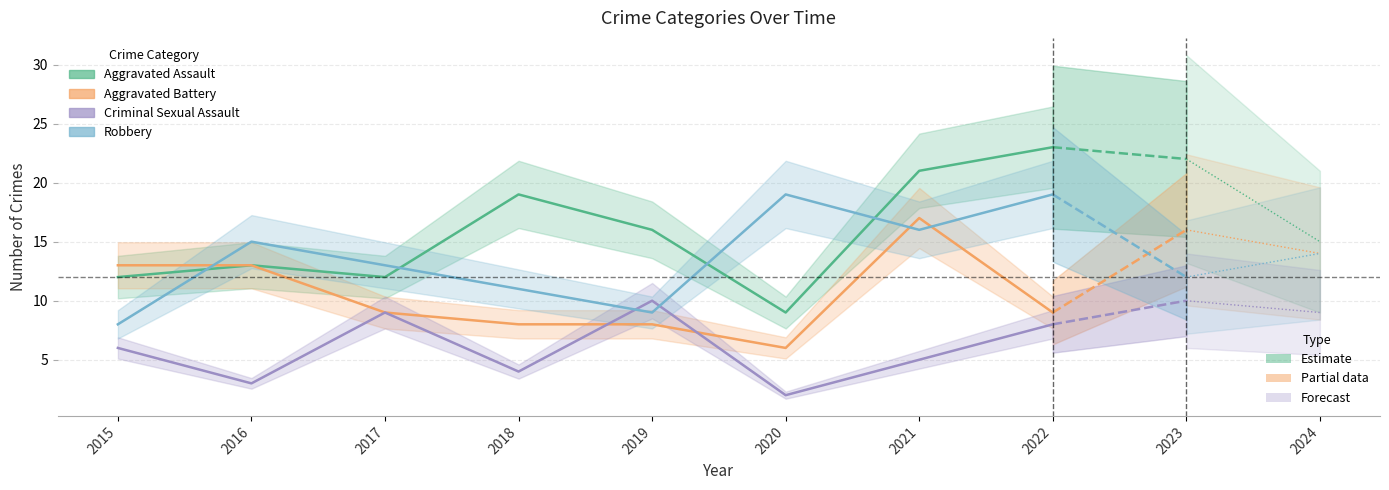

How many interior local valleys does the Aggravated Assault series have?

2